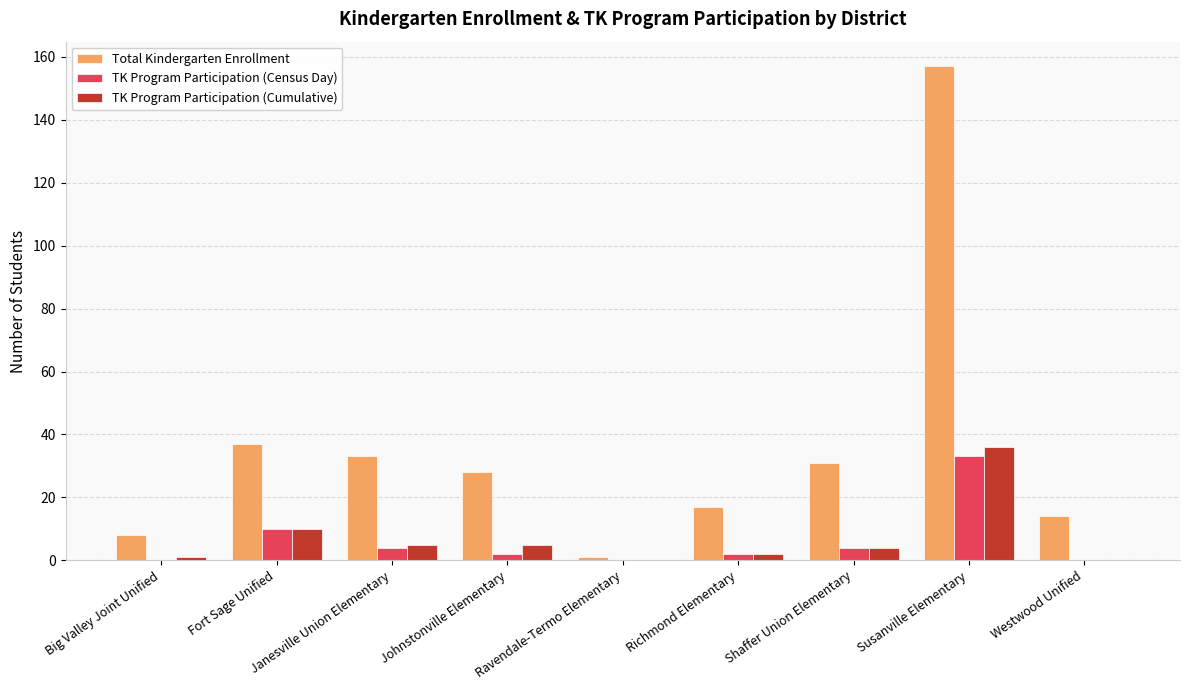

What is the sum of the TK Program Participation (Census Day) values at Richmond Elementary and Shaffer Union Elementary?

6